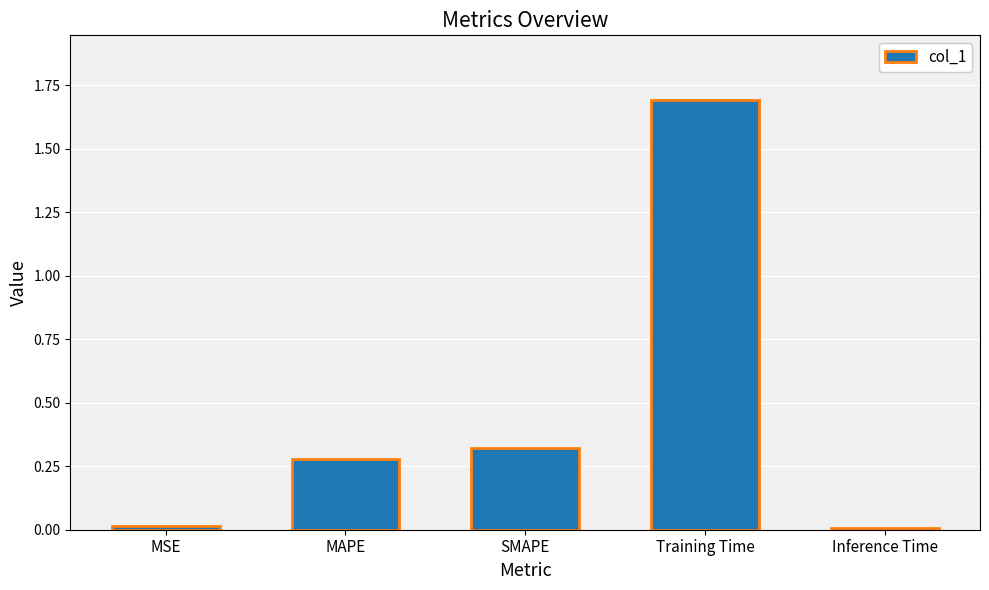

Is it true that the value at Training Time is 2.9?

False